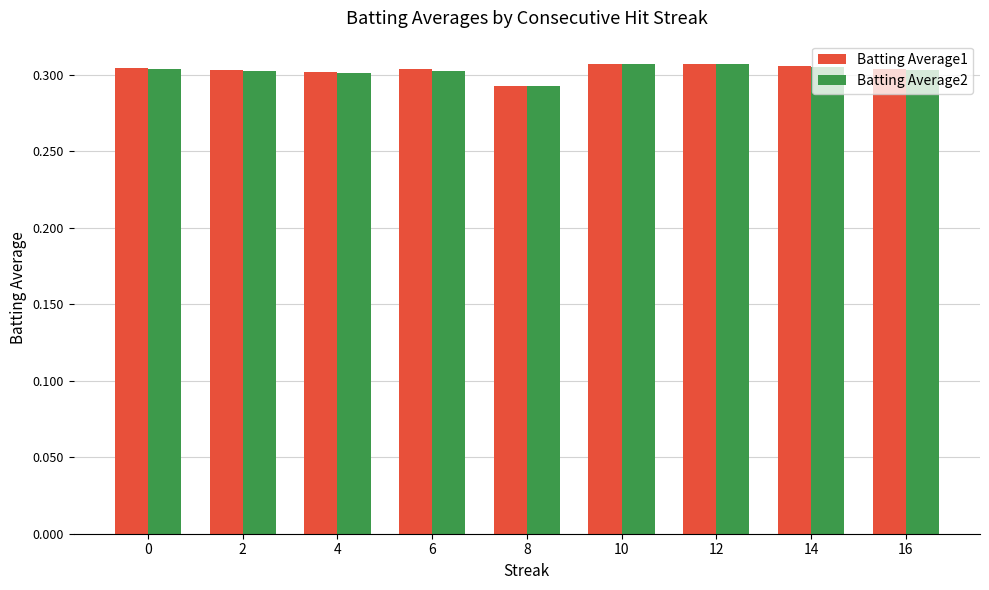

The value of Batting Average1 at 0 is 0.1. True or false?

False